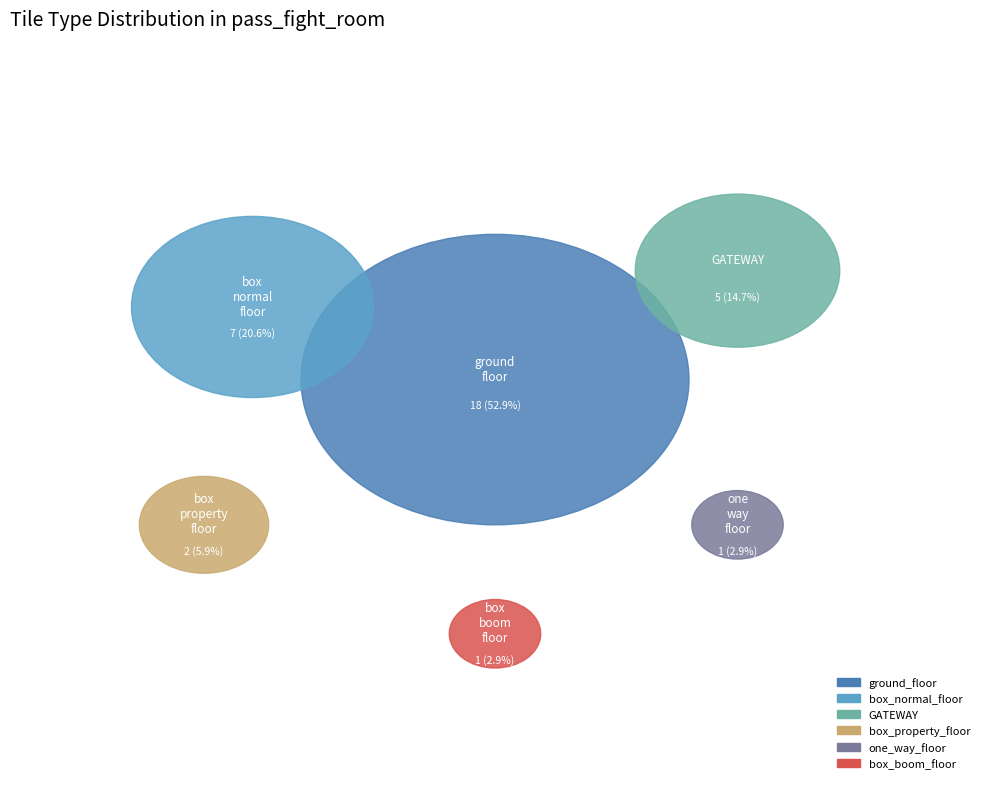

What is the total percentage of box_property_floor and box_boom_floor?

8.8%